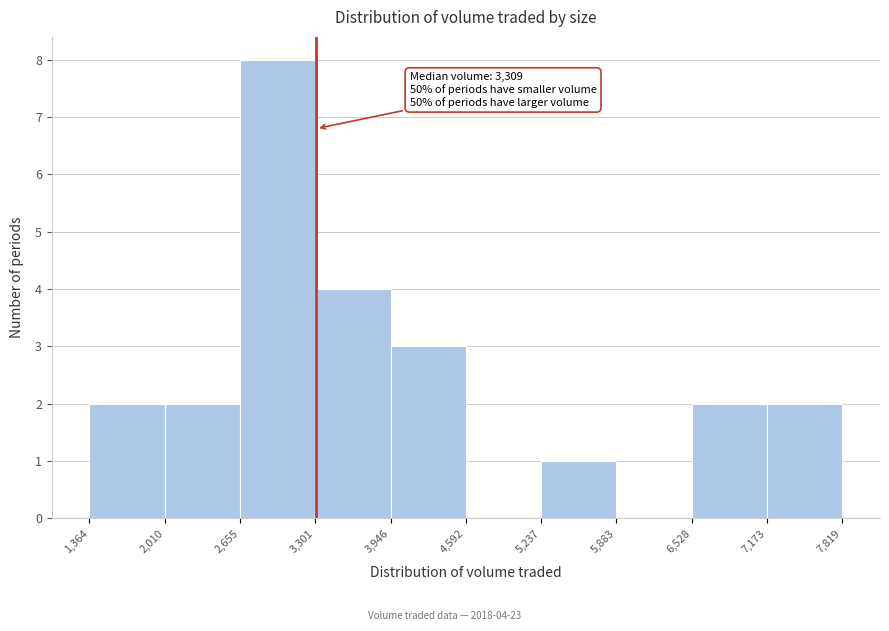

Over which range of the x-axis is the bar tallest?

2,655 to 3,301